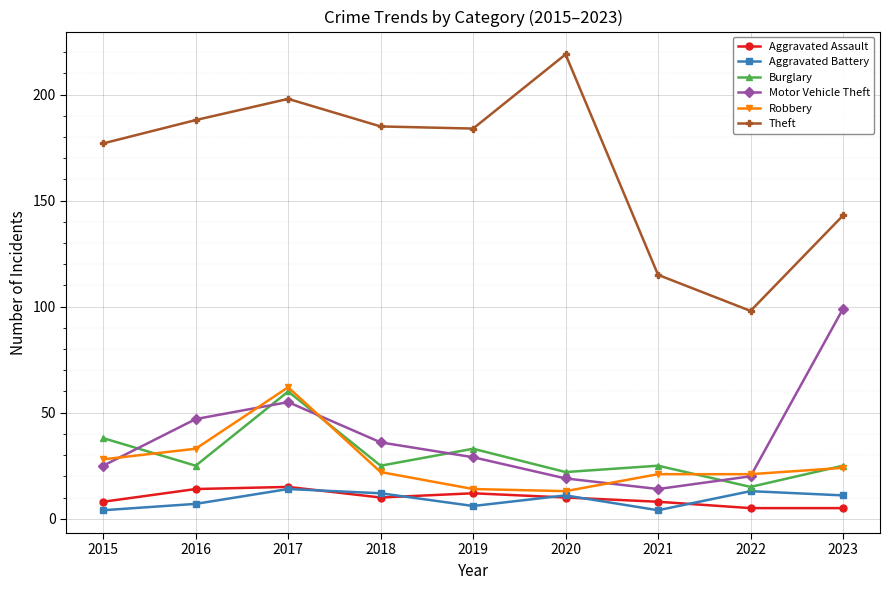

What is the difference between the second highest and second lowest values in the Theft series?

83